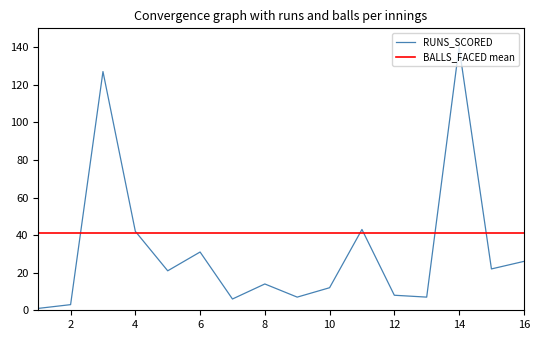

What is the sum of all values?

510